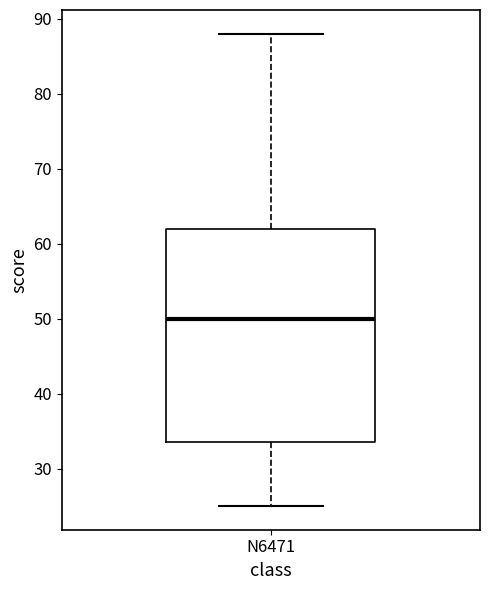

Where does the lower whisker of the box for N6471 end on the y-axis? The values are not printed on the chart, so give them approximately, as read against the axis.

25